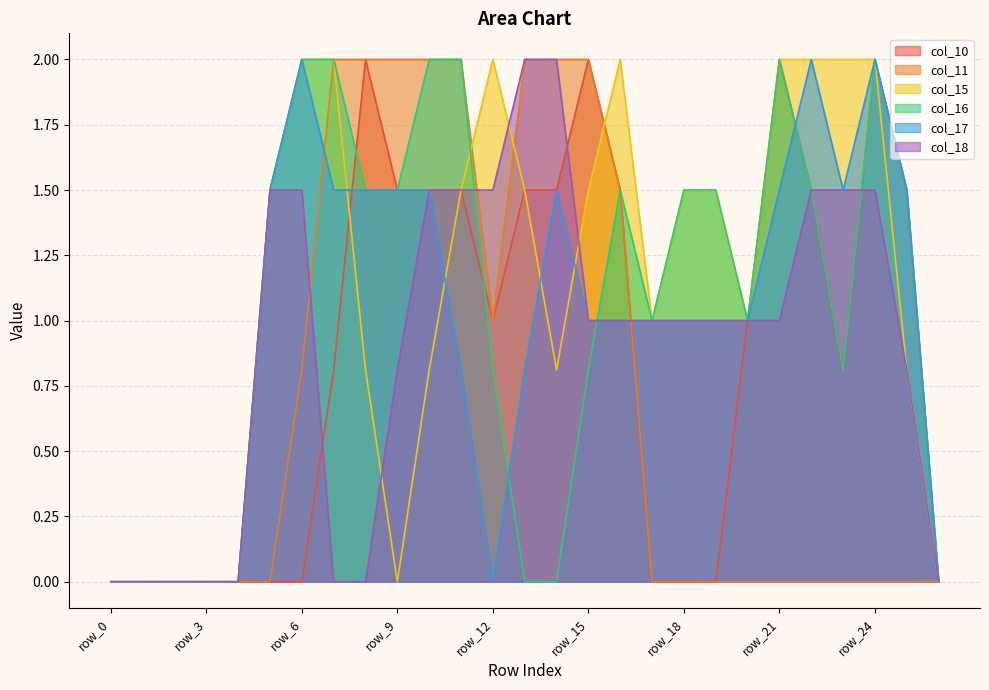

Which series ends up on top after the final intersection of col_10 and col_15?

col_15